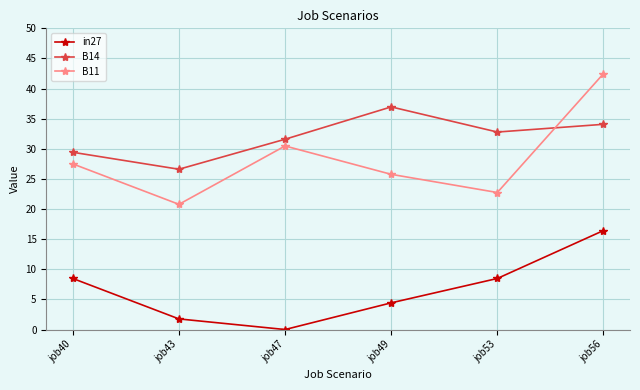

At which category is the sum across all series the highest?

job56